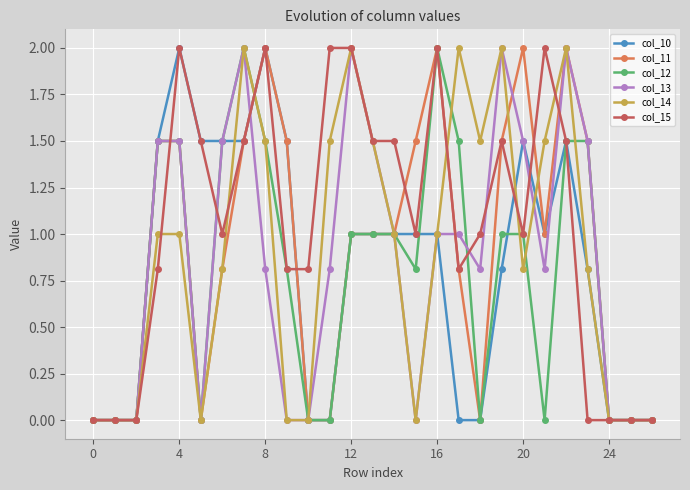

What is the difference between the maximum and minimum values in the col_15 series?

2.0